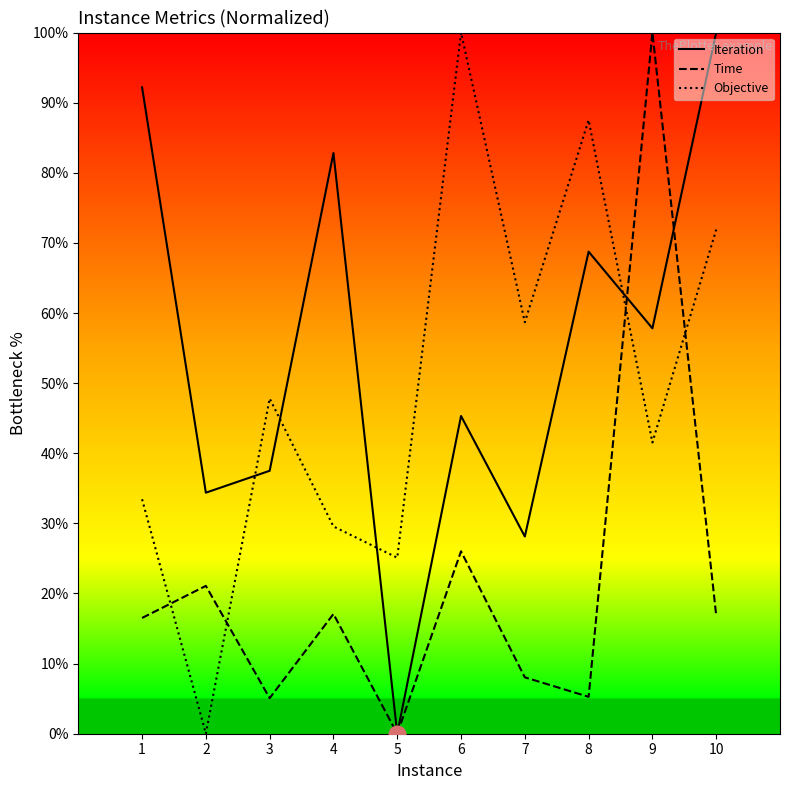

At which category is the sum across all series the highest?

9